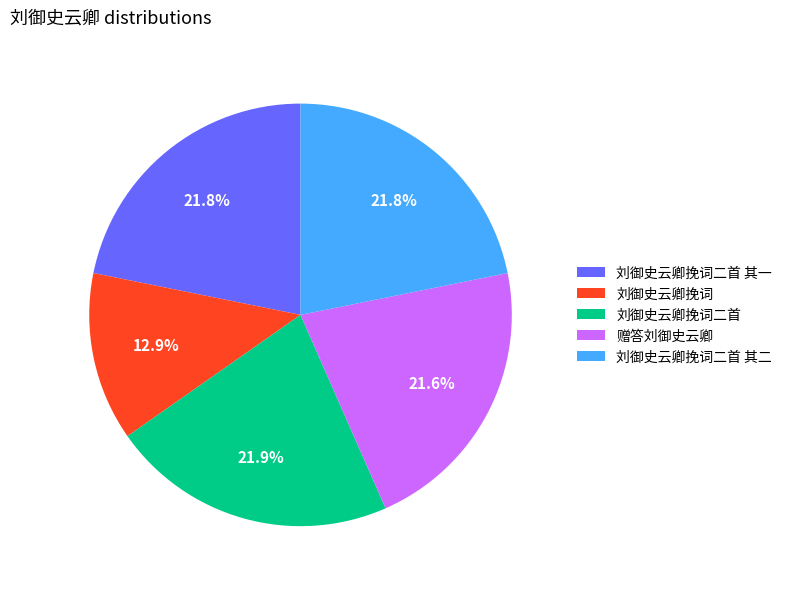

Combined, do 赠答刘御史云卿 and 刘御史云卿挽词 account for over 50%?

No